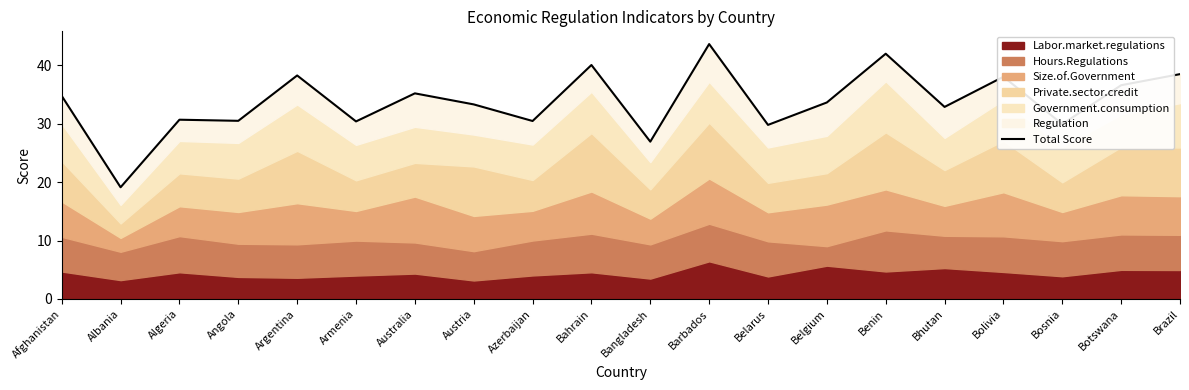

Reading right to left, transcribe all the data shown in this chart.

38.5	36.6	29.9	38.0	32.9	42.0	33.6	29.8	43.6	26.9	40.0	30.4	33.3	35.2	30.4	38.2	30.5	30.7	19.1	34.7